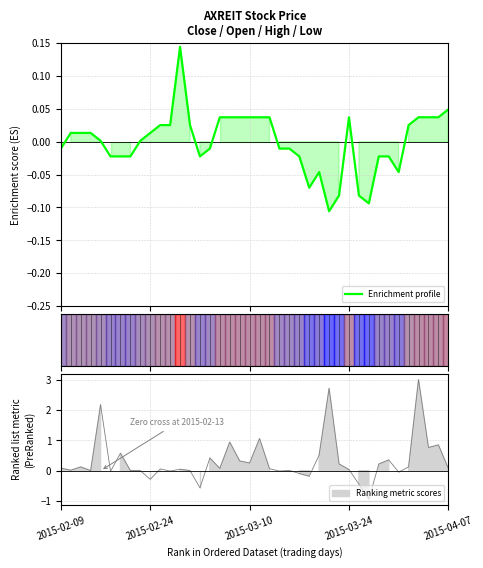

What is the greatest value displayed?

0.1